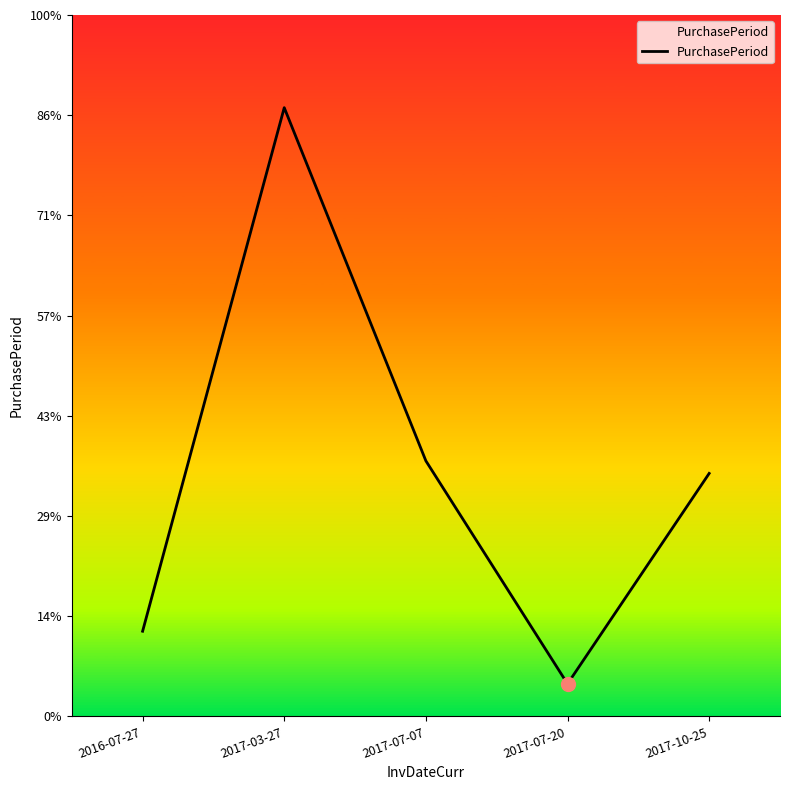

Which has a higher value, 2016-07-27 or 2017-10-25?

2017-10-25